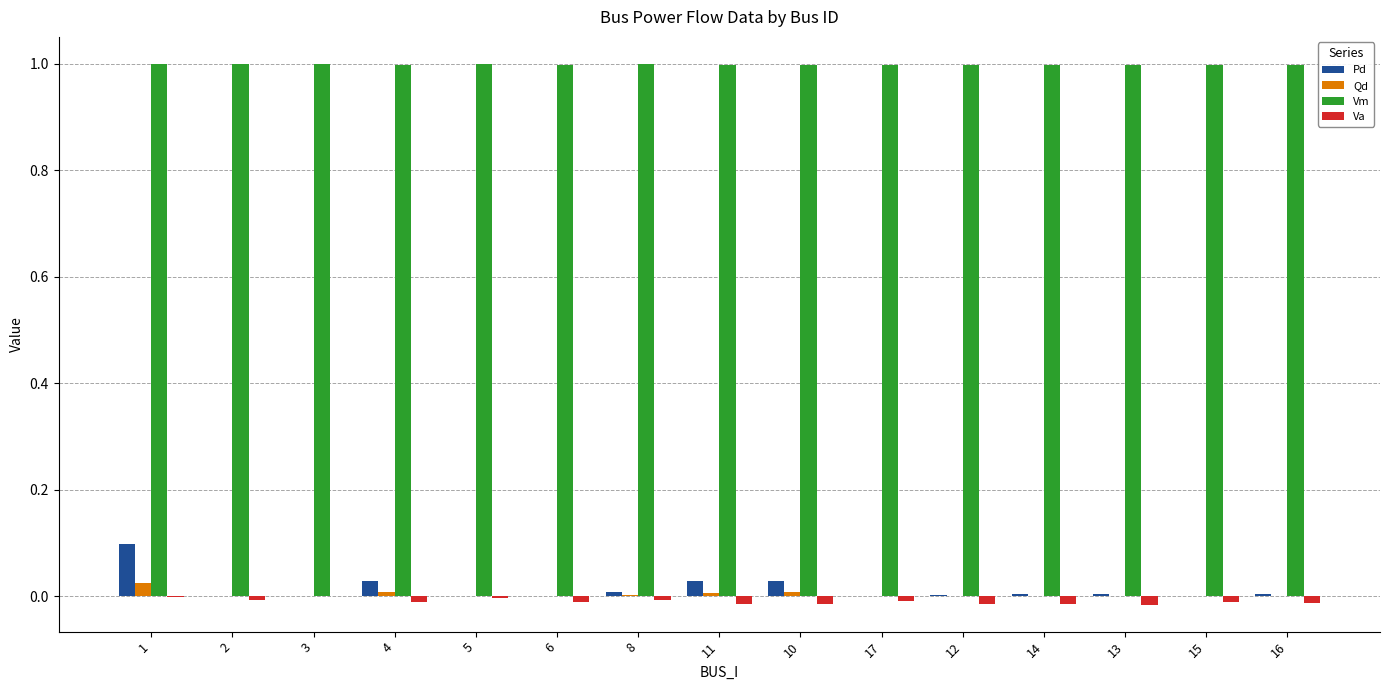

The value of Qd at 3 is 0.0. True or false?

True